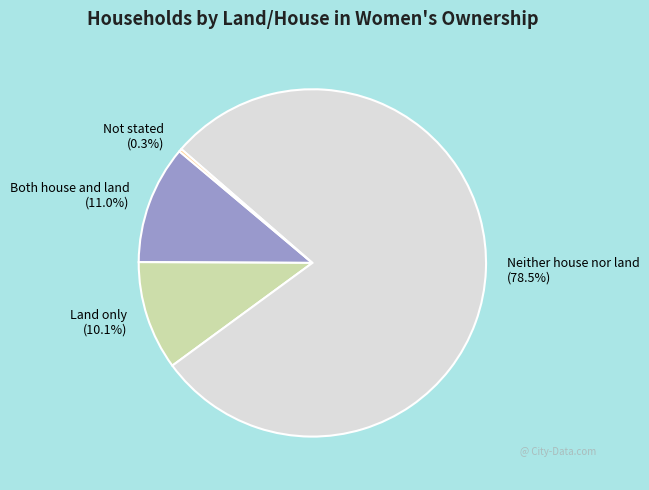

To the nearest percent, what percentage of the pie is Land only?

10%